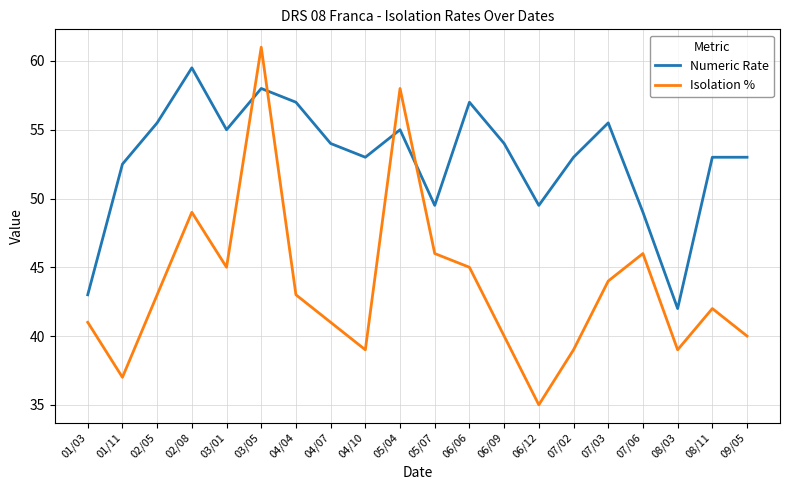

Where do Isolation % and Numeric Rate first cross each other?

03/01 and 03/05